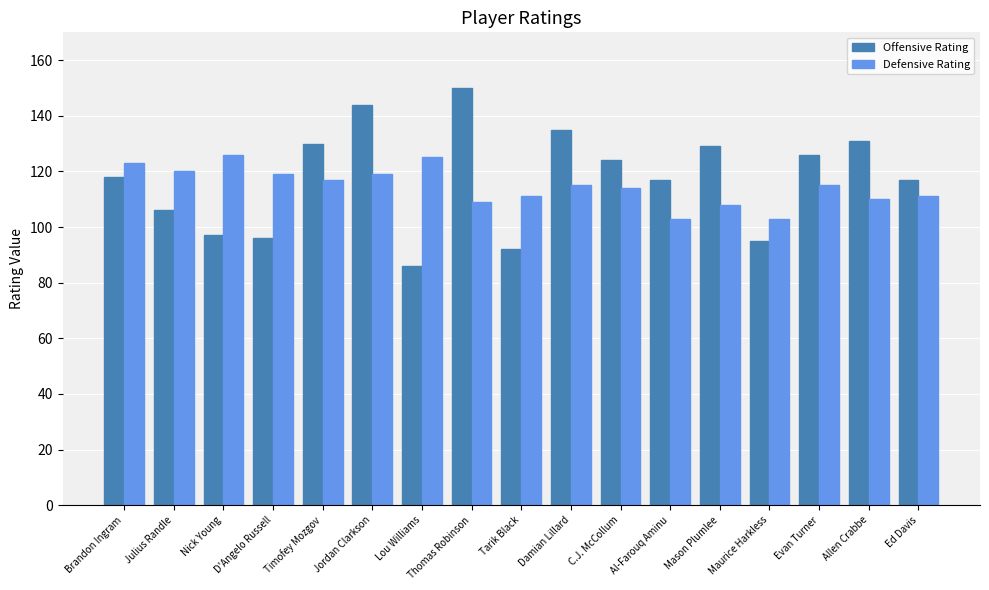

Count the number of categories in the chart.

17